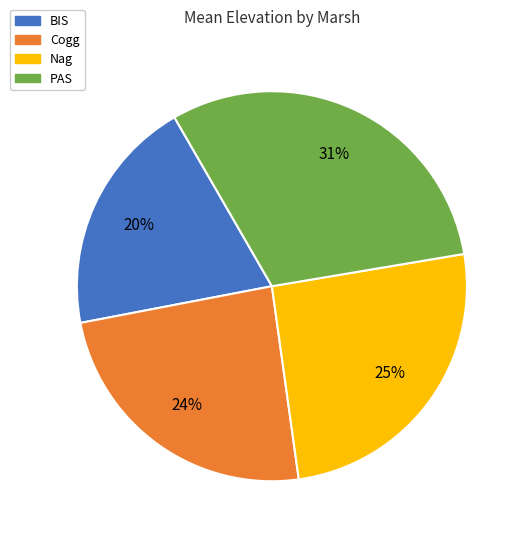

Count the number of slices in the pie.

4